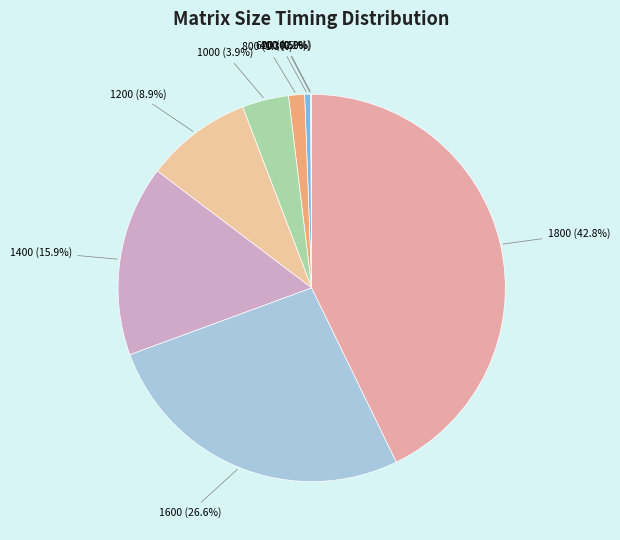

What is the largest slice in the pie chart?

1800